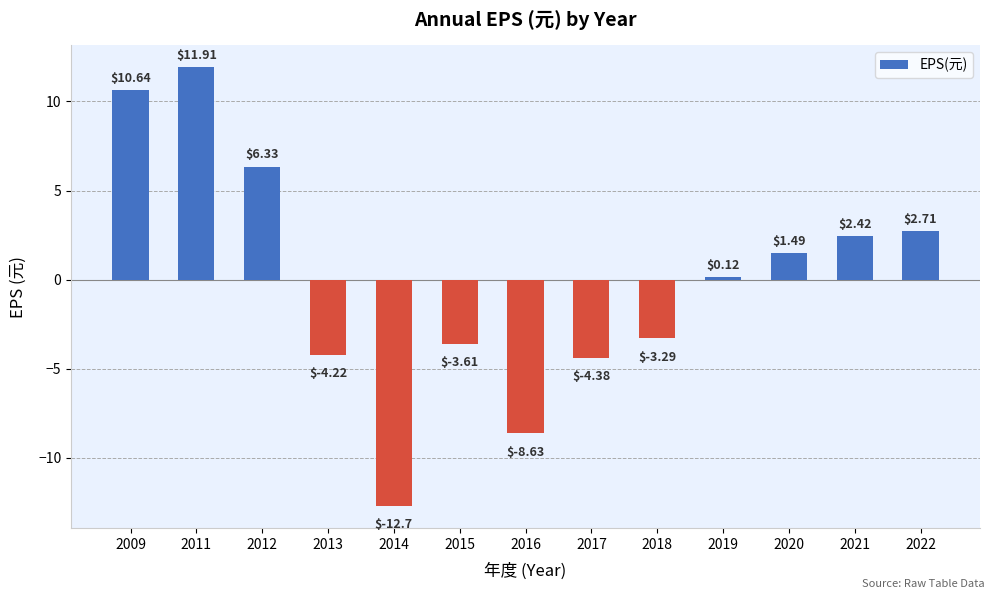

What is the value of the 4th bar from the left?

-4.2